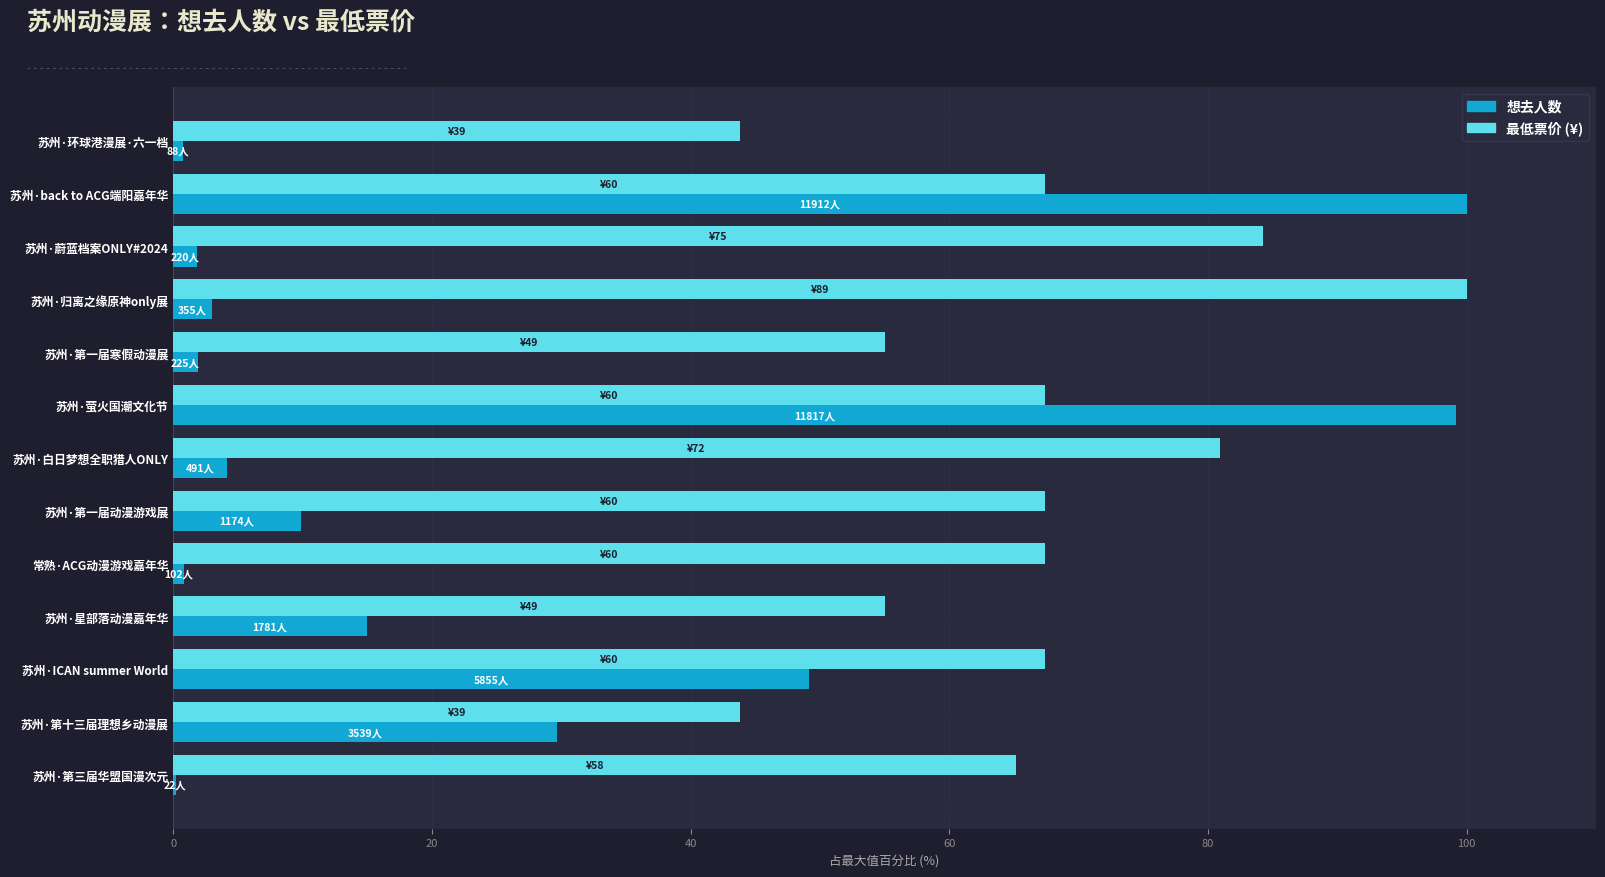

What is the maximum value shown in the chart?

100.0